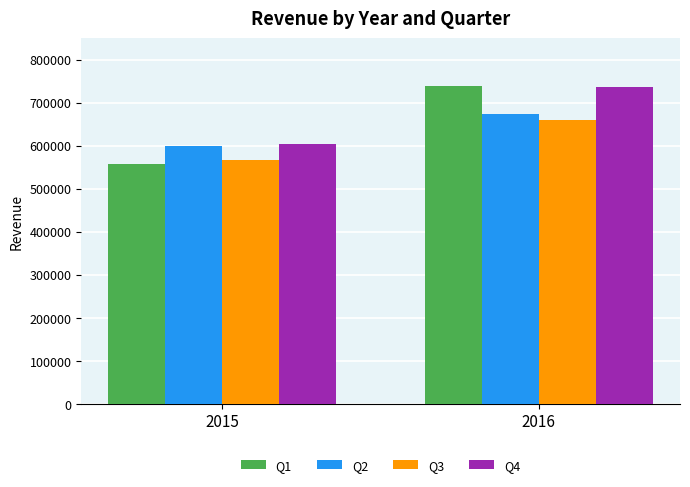

Between 2015 and 2016, which series saw the biggest shift?

Q1